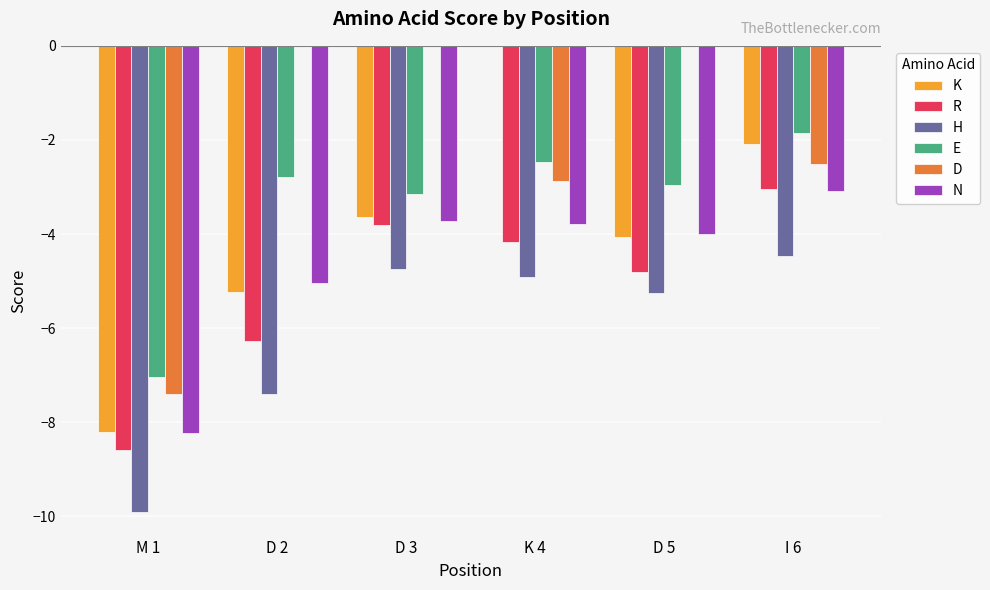

Is the value of N at D 5 greater than the value of R at I 6?

No